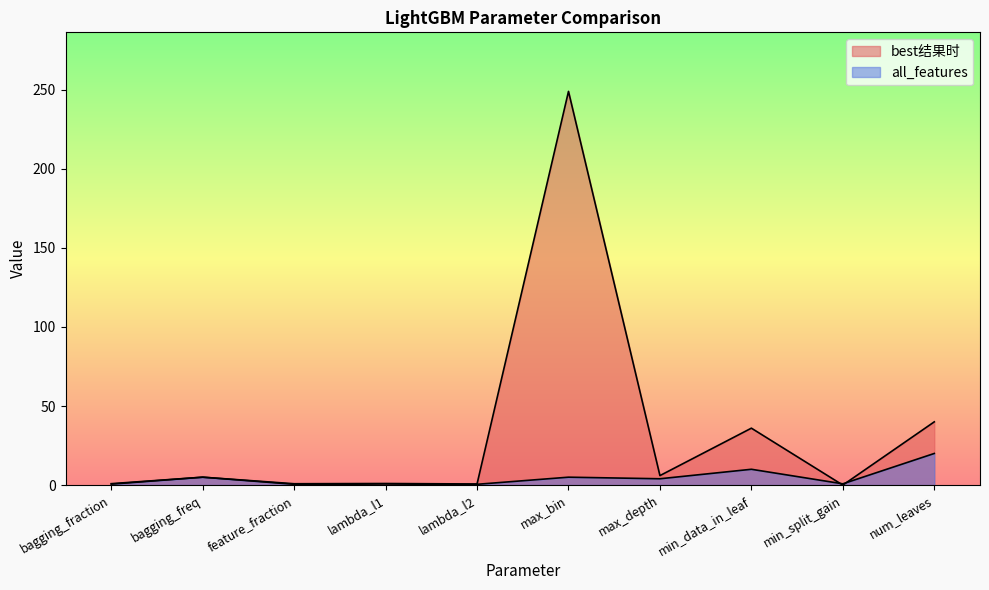

At which label does best结果时 first exceed 5?

max_bin